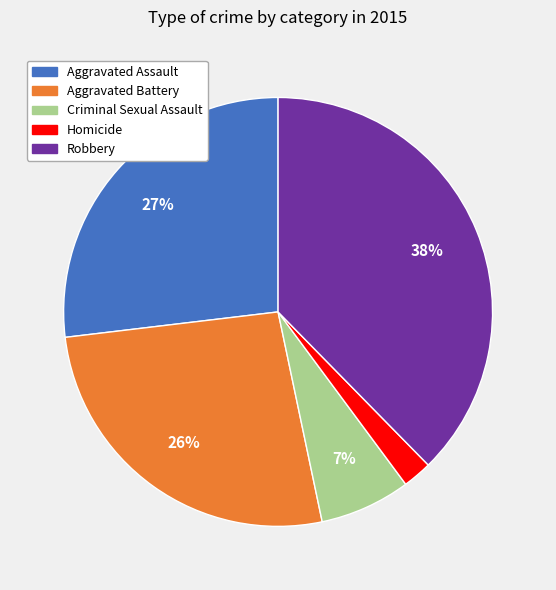

Is there any slice that represents more than half of the pie?

No